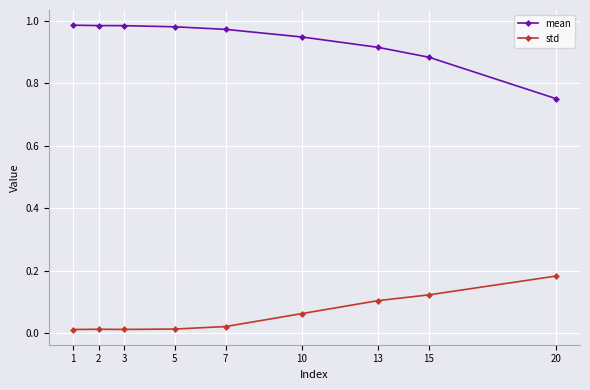

The std series shows 0.3 at 20. True or false?

False